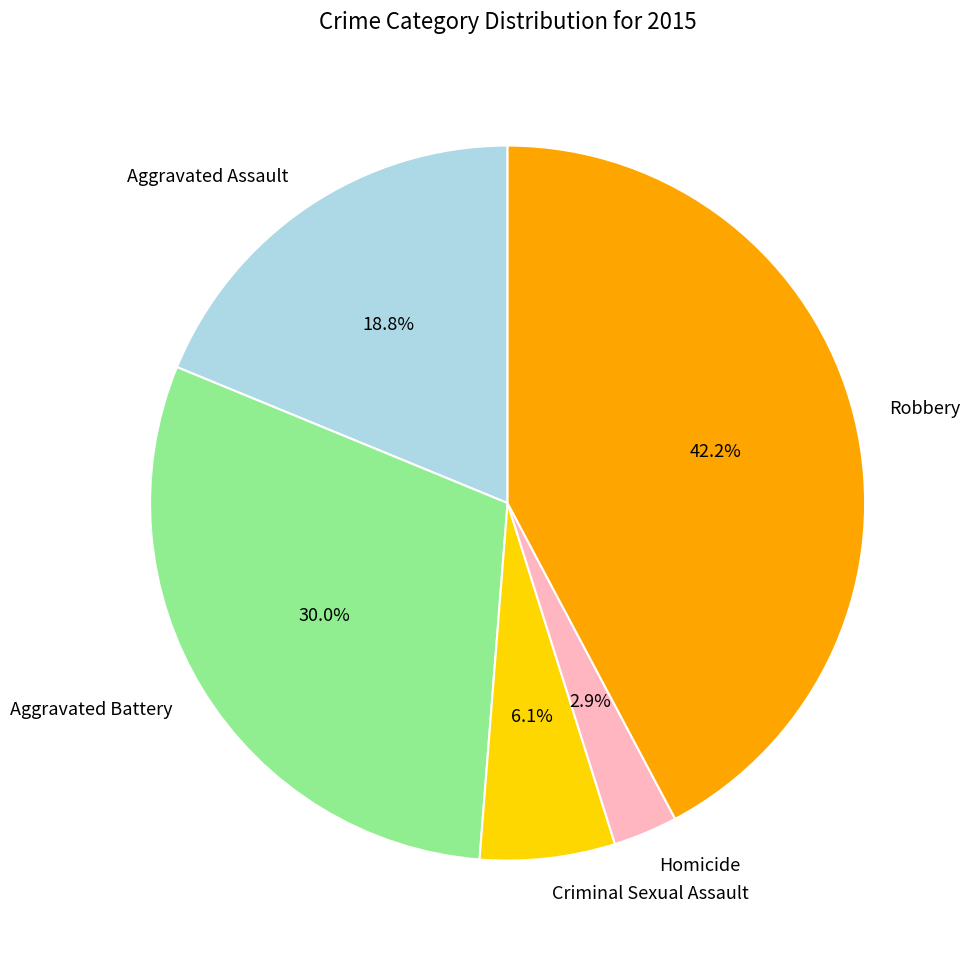

The Criminal Sexual Assault slice represents 1% of the pie. True or false?

False